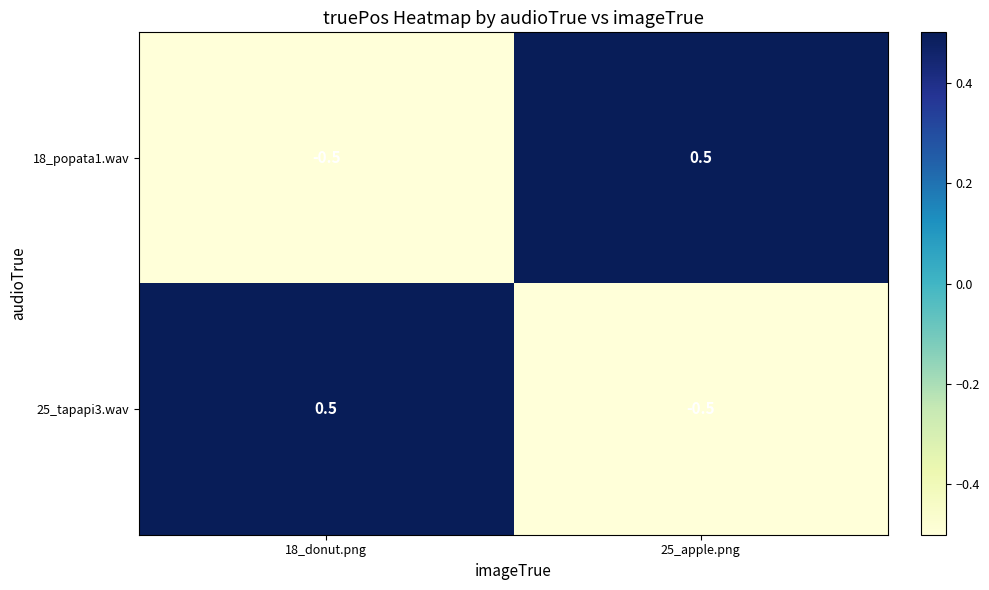

Read the 25_tapapi3.wav value at 25_apple.png.

-0.5